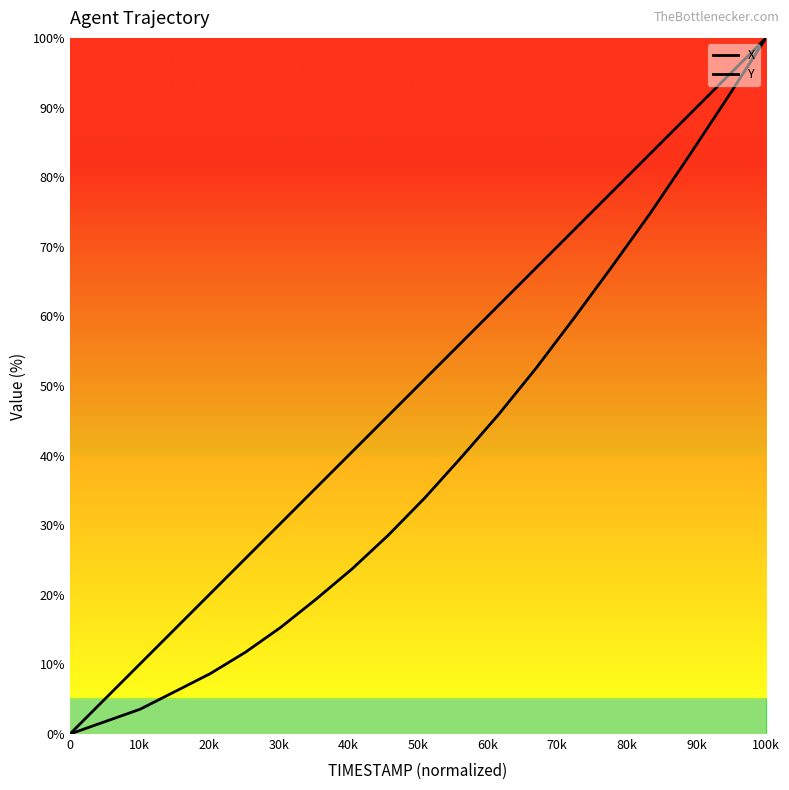

How many lines are shown in the chart?

2